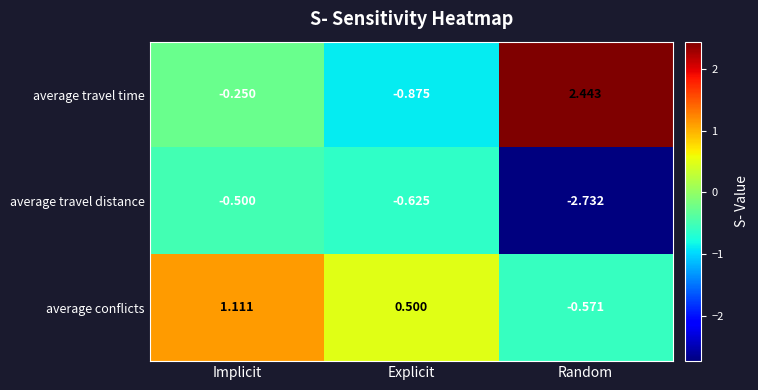

At Random, list the series in order from smallest to largest.

average travel distance, average conflicts, average travel time